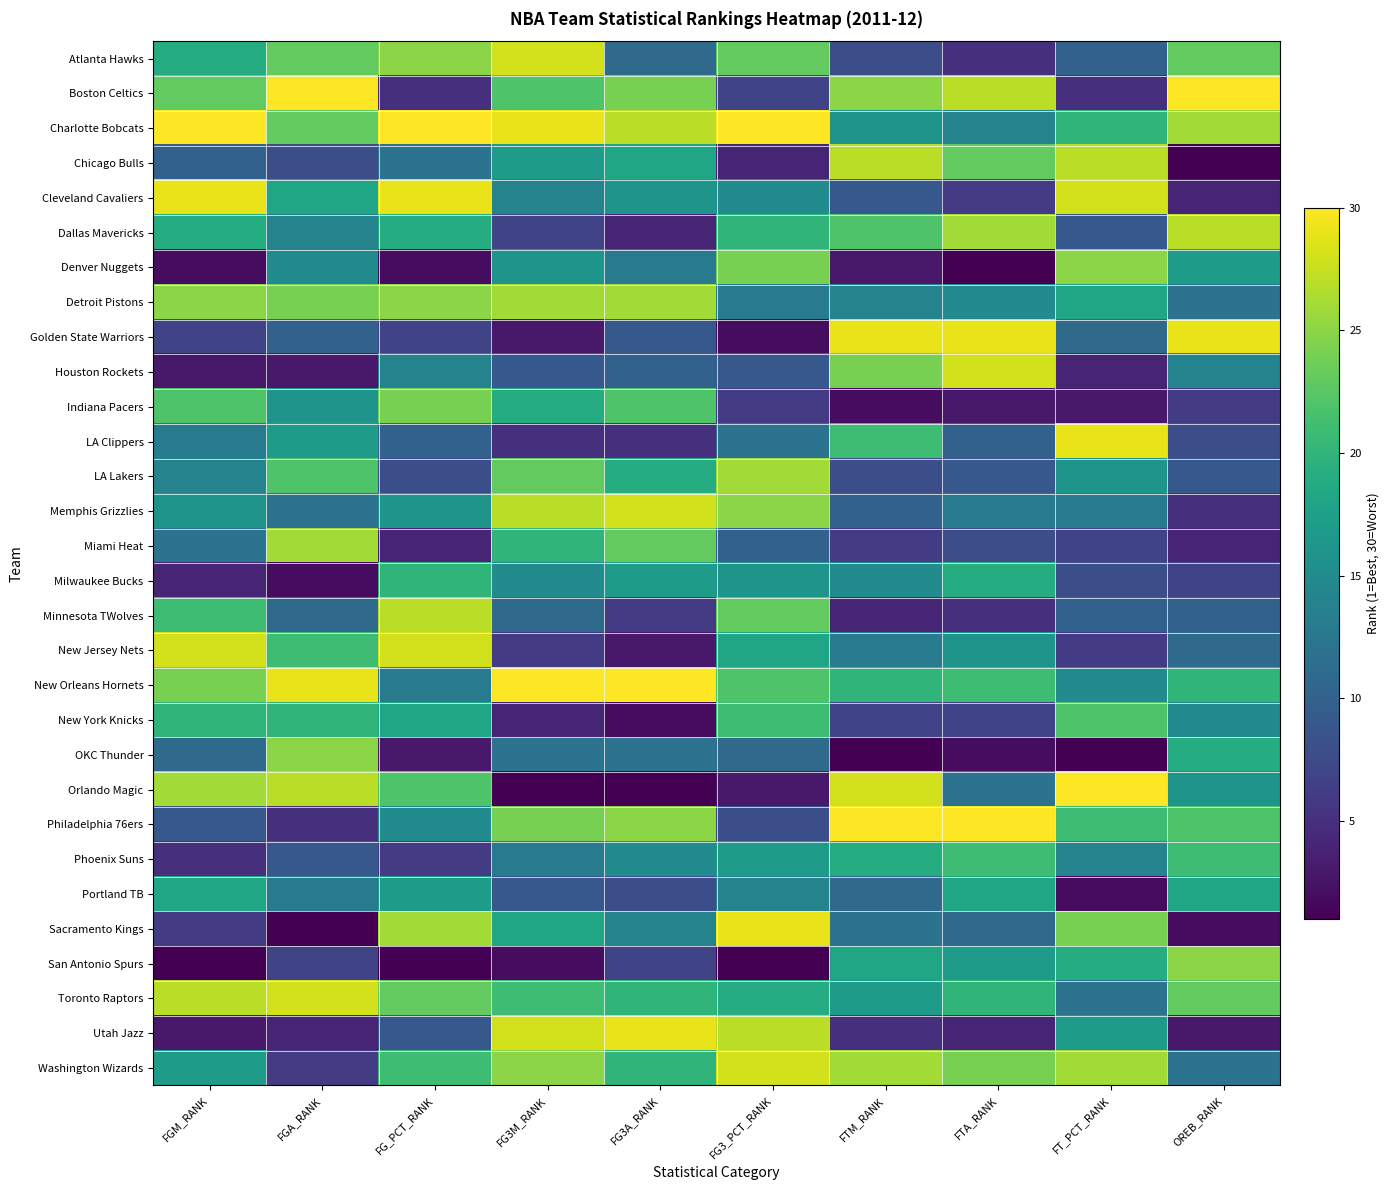

Reading left to right, what are all the values shown in this chart?

Atlanta Hawks: FGM_RANK=19	FGA_RANK=23	FG_PCT_RANK=25	FG3M_RANK=28	FG3A_RANK=11	FG3_PCT_RANK=23	FTM_RANK=8	FTA_RANK=5	FT_PCT_RANK=10	OREB_RANK=23
Boston Celtics: FGM_RANK=23	FGA_RANK=30	FG_PCT_RANK=5	FG3M_RANK=22	FG3A_RANK=24	FG3_PCT_RANK=7	FTM_RANK=25	FTA_RANK=27	FT_PCT_RANK=5	OREB_RANK=30
Charlotte Bobcats: FGM_RANK=30	FGA_RANK=23	FG_PCT_RANK=30	FG3M_RANK=29	FG3A_RANK=27	FG3_PCT_RANK=30	FTM_RANK=16	FTA_RANK=14	FT_PCT_RANK=20	OREB_RANK=26
Chicago Bulls: FGM_RANK=10	FGA_RANK=8	FG_PCT_RANK=12	FG3M_RANK=17	FG3A_RANK=18	FG3_PCT_RANK=4	FTM_RANK=27	FTA_RANK=23	FT_PCT_RANK=27	OREB_RANK=1
Cleveland Cavaliers: FGM_RANK=29	FGA_RANK=18	FG_PCT_RANK=29	FG3M_RANK=14	FG3A_RANK=16	FG3_PCT_RANK=15	FTM_RANK=9	FTA_RANK=6	FT_PCT_RANK=28	OREB_RANK=4
Dallas Mavericks: FGM_RANK=19	FGA_RANK=14	FG_PCT_RANK=19	FG3M_RANK=7	FG3A_RANK=4	FG3_PCT_RANK=20	FTM_RANK=22	FTA_RANK=26	FT_PCT_RANK=9	OREB_RANK=27
Denver Nuggets: FGM_RANK=2	FGA_RANK=15	FG_PCT_RANK=2	FG3M_RANK=16	FG3A_RANK=13	FG3_PCT_RANK=24	FTM_RANK=3	FTA_RANK=1	FT_PCT_RANK=25	OREB_RANK=17
Detroit Pistons: FGM_RANK=25	FGA_RANK=24	FG_PCT_RANK=25	FG3M_RANK=26	FG3A_RANK=26	FG3_PCT_RANK=13	FTM_RANK=14	FTA_RANK=15	FT_PCT_RANK=18	OREB_RANK=12
Golden State Warriors: FGM_RANK=7	FGA_RANK=10	FG_PCT_RANK=7	FG3M_RANK=3	FG3A_RANK=9	FG3_PCT_RANK=2	FTM_RANK=29	FTA_RANK=29	FT_PCT_RANK=11	OREB_RANK=29
Houston Rockets: FGM_RANK=3	FGA_RANK=3	FG_PCT_RANK=14	FG3M_RANK=9	FG3A_RANK=10	FG3_PCT_RANK=9	FTM_RANK=24	FTA_RANK=28	FT_PCT_RANK=4	OREB_RANK=14
Indiana Pacers: FGM_RANK=22	FGA_RANK=16	FG_PCT_RANK=24	FG3M_RANK=19	FG3A_RANK=22	FG3_PCT_RANK=6	FTM_RANK=2	FTA_RANK=3	FT_PCT_RANK=3	OREB_RANK=6
LA Clippers: FGM_RANK=13	FGA_RANK=17	FG_PCT_RANK=10	FG3M_RANK=5	FG3A_RANK=5	FG3_PCT_RANK=12	FTM_RANK=21	FTA_RANK=10	FT_PCT_RANK=29	OREB_RANK=8
LA Lakers: FGM_RANK=14	FGA_RANK=22	FG_PCT_RANK=8	FG3M_RANK=23	FG3A_RANK=19	FG3_PCT_RANK=26	FTM_RANK=8	FTA_RANK=9	FT_PCT_RANK=16	OREB_RANK=9
Memphis Grizzlies: FGM_RANK=16	FGA_RANK=12	FG_PCT_RANK=16	FG3M_RANK=27	FG3A_RANK=28	FG3_PCT_RANK=25	FTM_RANK=10	FTA_RANK=13	FT_PCT_RANK=13	OREB_RANK=5
Miami Heat: FGM_RANK=12	FGA_RANK=26	FG_PCT_RANK=4	FG3M_RANK=20	FG3A_RANK=23	FG3_PCT_RANK=10	FTM_RANK=6	FTA_RANK=8	FT_PCT_RANK=7	OREB_RANK=4
Milwaukee Bucks: FGM_RANK=4	FGA_RANK=2	FG_PCT_RANK=20	FG3M_RANK=15	FG3A_RANK=17	FG3_PCT_RANK=16	FTM_RANK=15	FTA_RANK=19	FT_PCT_RANK=8	OREB_RANK=7
Minnesota TWolves: FGM_RANK=21	FGA_RANK=11	FG_PCT_RANK=27	FG3M_RANK=11	FG3A_RANK=6	FG3_PCT_RANK=23	FTM_RANK=4	FTA_RANK=5	FT_PCT_RANK=10	OREB_RANK=10
New Jersey Nets: FGM_RANK=28	FGA_RANK=21	FG_PCT_RANK=28	FG3M_RANK=6	FG3A_RANK=3	FG3_PCT_RANK=18	FTM_RANK=13	FTA_RANK=16	FT_PCT_RANK=6	OREB_RANK=11
New Orleans Hornets: FGM_RANK=24	FGA_RANK=29	FG_PCT_RANK=13	FG3M_RANK=30	FG3A_RANK=30	FG3_PCT_RANK=22	FTM_RANK=20	FTA_RANK=21	FT_PCT_RANK=15	OREB_RANK=20
New York Knicks: FGM_RANK=20	FGA_RANK=20	FG_PCT_RANK=18	FG3M_RANK=4	FG3A_RANK=2	FG3_PCT_RANK=21	FTM_RANK=7	FTA_RANK=7	FT_PCT_RANK=22	OREB_RANK=15
OKC Thunder: FGM_RANK=11	FGA_RANK=25	FG_PCT_RANK=3	FG3M_RANK=12	FG3A_RANK=12	FG3_PCT_RANK=11	FTM_RANK=1	FTA_RANK=2	FT_PCT_RANK=1	OREB_RANK=19
Orlando Magic: FGM_RANK=26	FGA_RANK=27	FG_PCT_RANK=22	FG3M_RANK=1	FG3A_RANK=1	FG3_PCT_RANK=3	FTM_RANK=28	FTA_RANK=12	FT_PCT_RANK=30	OREB_RANK=16
Philadelphia 76ers: FGM_RANK=9	FGA_RANK=5	FG_PCT_RANK=15	FG3M_RANK=24	FG3A_RANK=25	FG3_PCT_RANK=8	FTM_RANK=30	FTA_RANK=30	FT_PCT_RANK=21	OREB_RANK=22
Phoenix Suns: FGM_RANK=5	FGA_RANK=9	FG_PCT_RANK=6	FG3M_RANK=13	FG3A_RANK=15	FG3_PCT_RANK=17	FTM_RANK=19	FTA_RANK=21	FT_PCT_RANK=14	OREB_RANK=21
Portland TB: FGM_RANK=18	FGA_RANK=13	FG_PCT_RANK=17	FG3M_RANK=9	FG3A_RANK=8	FG3_PCT_RANK=14	FTM_RANK=11	FTA_RANK=18	FT_PCT_RANK=2	OREB_RANK=18
Sacramento Kings: FGM_RANK=6	FGA_RANK=1	FG_PCT_RANK=26	FG3M_RANK=18	FG3A_RANK=14	FG3_PCT_RANK=29	FTM_RANK=12	FTA_RANK=11	FT_PCT_RANK=24	OREB_RANK=2
San Antonio Spurs: FGM_RANK=1	FGA_RANK=7	FG_PCT_RANK=1	FG3M_RANK=2	FG3A_RANK=7	FG3_PCT_RANK=1	FTM_RANK=18	FTA_RANK=17	FT_PCT_RANK=19	OREB_RANK=25
Toronto Raptors: FGM_RANK=27	FGA_RANK=28	FG_PCT_RANK=23	FG3M_RANK=21	FG3A_RANK=20	FG3_PCT_RANK=19	FTM_RANK=17	FTA_RANK=20	FT_PCT_RANK=12	OREB_RANK=23
Utah Jazz: FGM_RANK=3	FGA_RANK=4	FG_PCT_RANK=9	FG3M_RANK=28	FG3A_RANK=29	FG3_PCT_RANK=27	FTM_RANK=5	FTA_RANK=4	FT_PCT_RANK=17	OREB_RANK=3
Washington Wizards: FGM_RANK=17	FGA_RANK=6	FG_PCT_RANK=21	FG3M_RANK=25	FG3A_RANK=20	FG3_PCT_RANK=28	FTM_RANK=26	FTA_RANK=24	FT_PCT_RANK=26	OREB_RANK=12